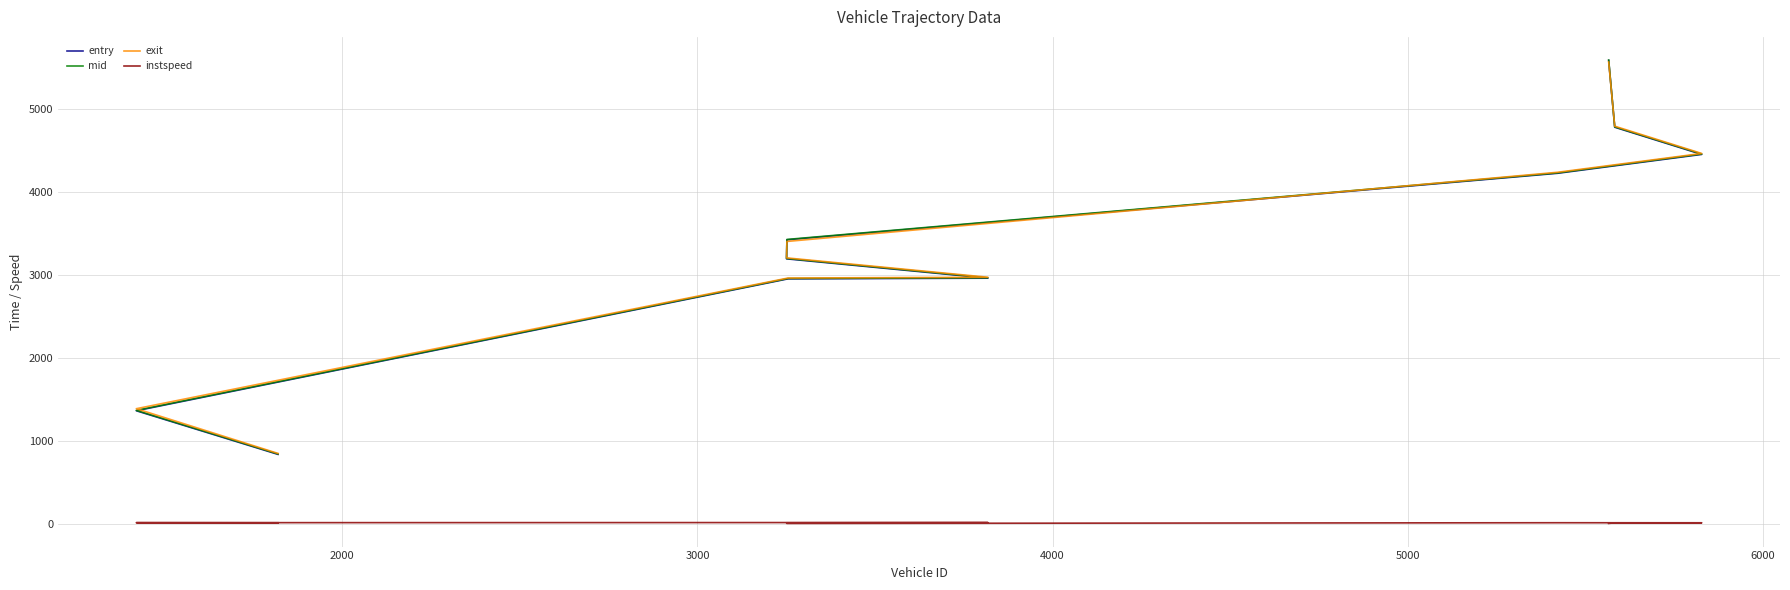

Is this an area chart (filled region under the line)?

No